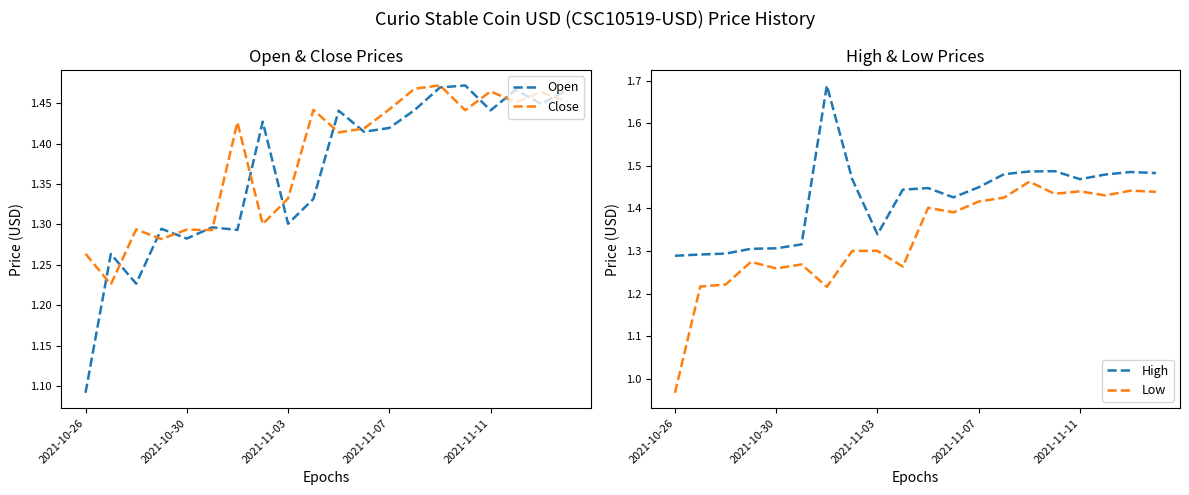

At which label is Open closest to 1?

2021-10-26